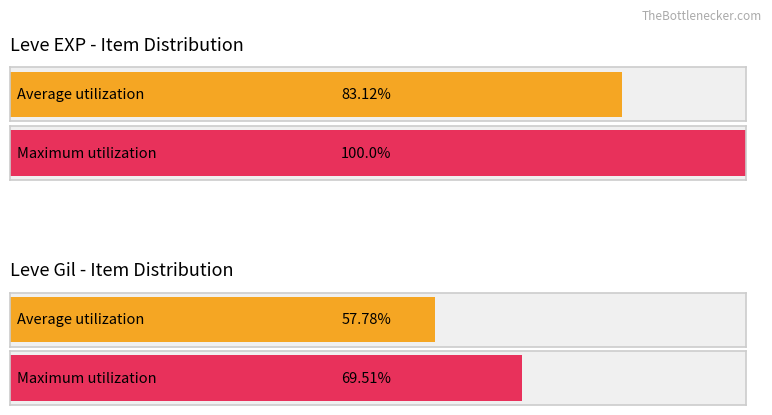

Which series has the largest total across all categories?

Leve EXP